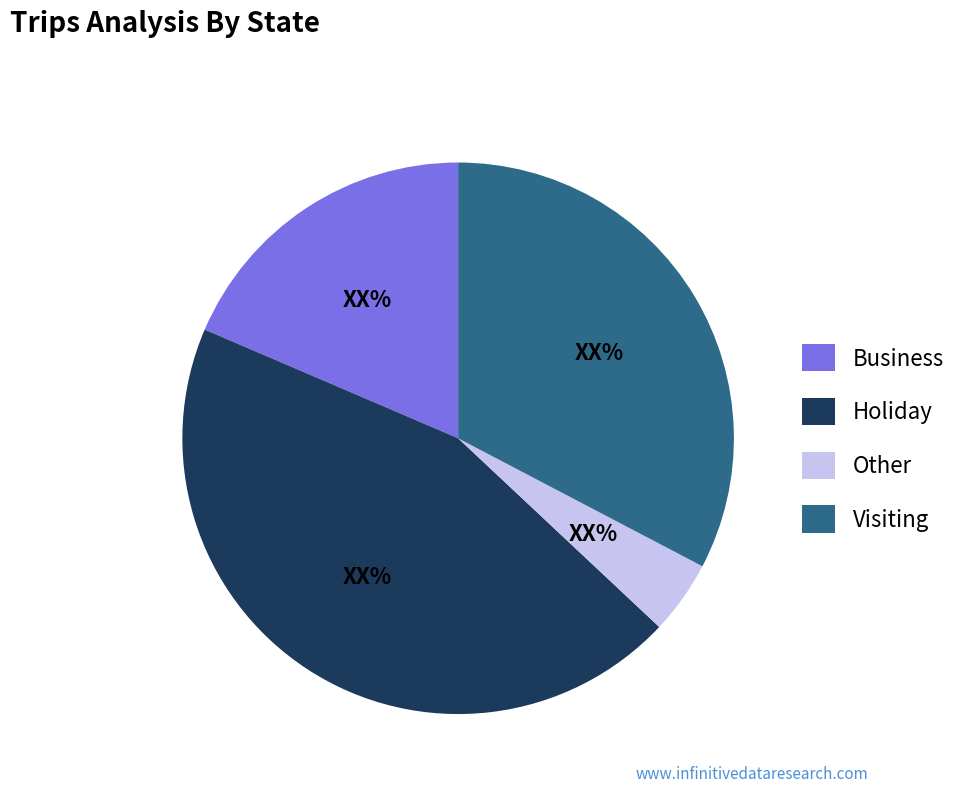

Does Business represent more than half of the total?

No